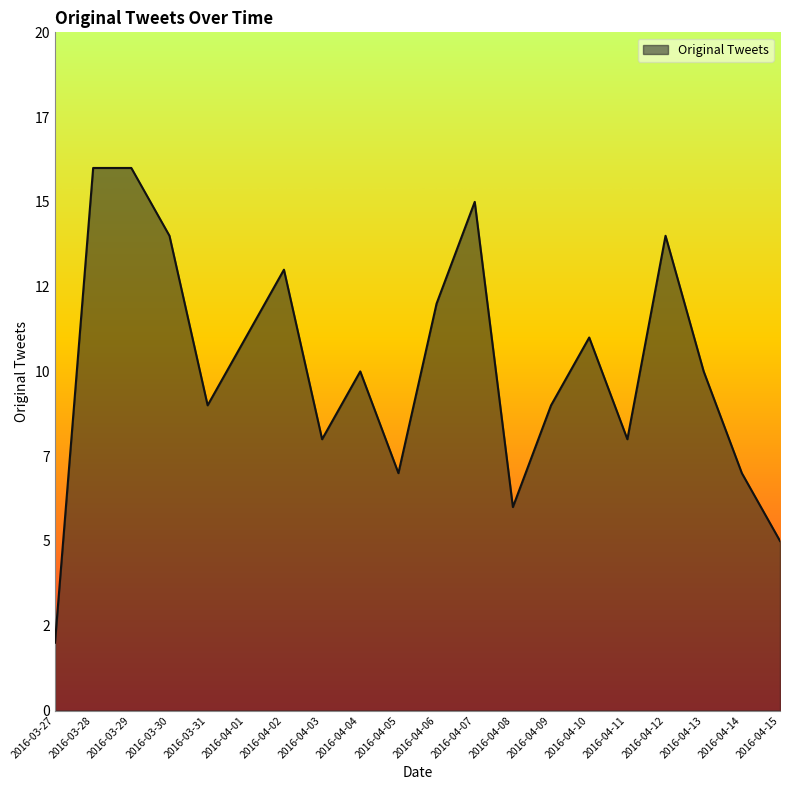

What is the difference between the second highest and second lowest values?

11